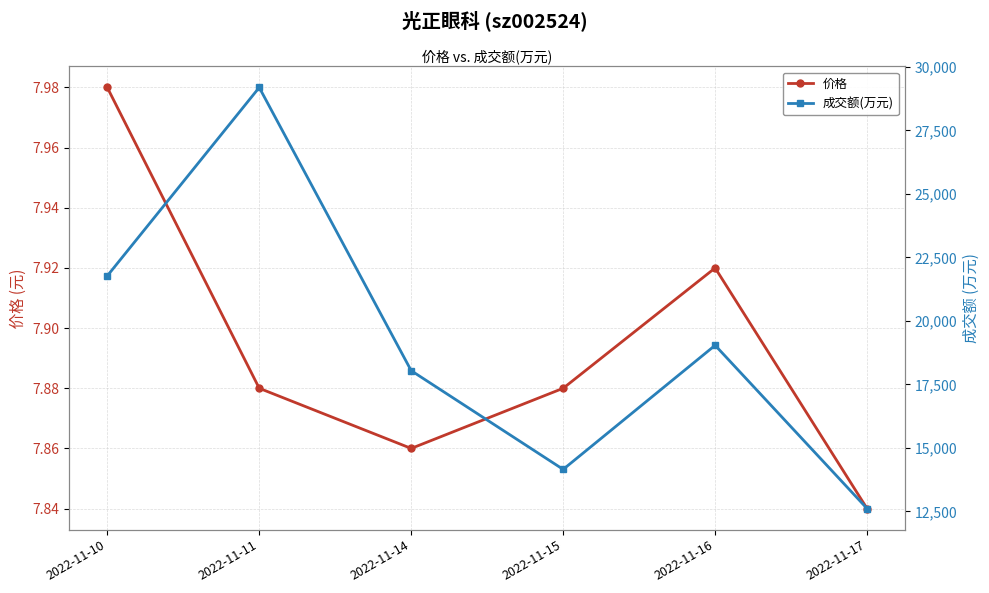

What is the difference between the maximum and minimum values in the 成交额(万元) series?

16584.0